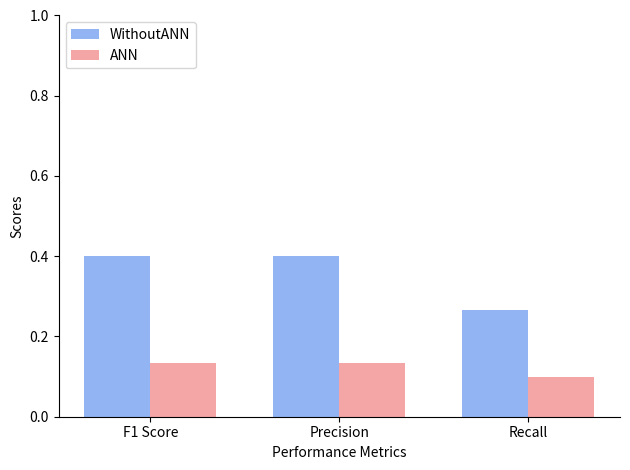

What is the maximum value shown in the chart?

0.4